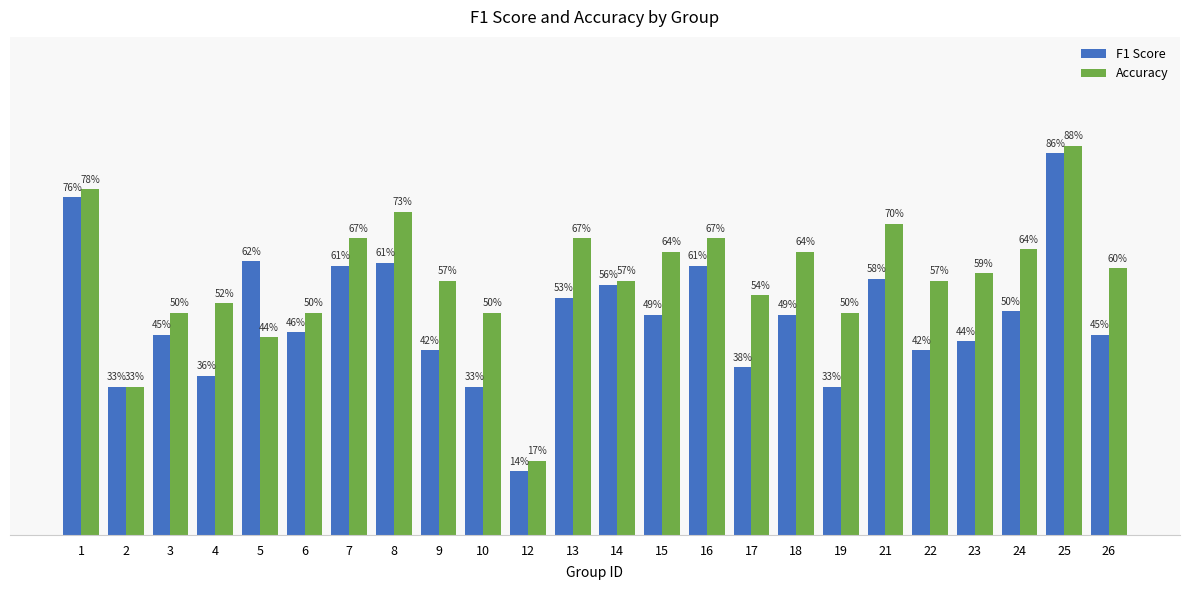

At which category is the sum across all series the highest?

25